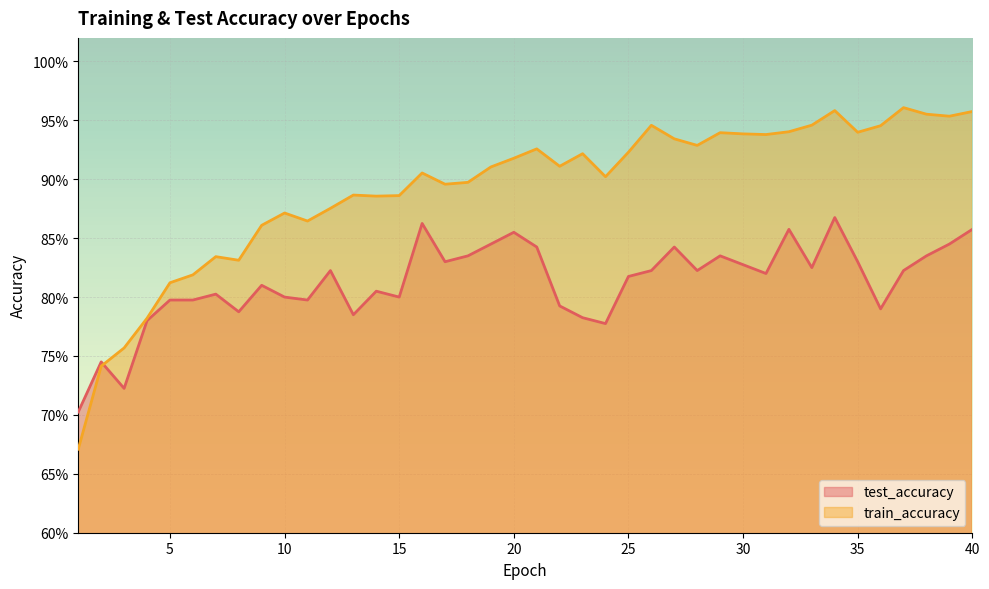

Rank the series at 27 from lowest to highest value.

test_accuracy, train_accuracy